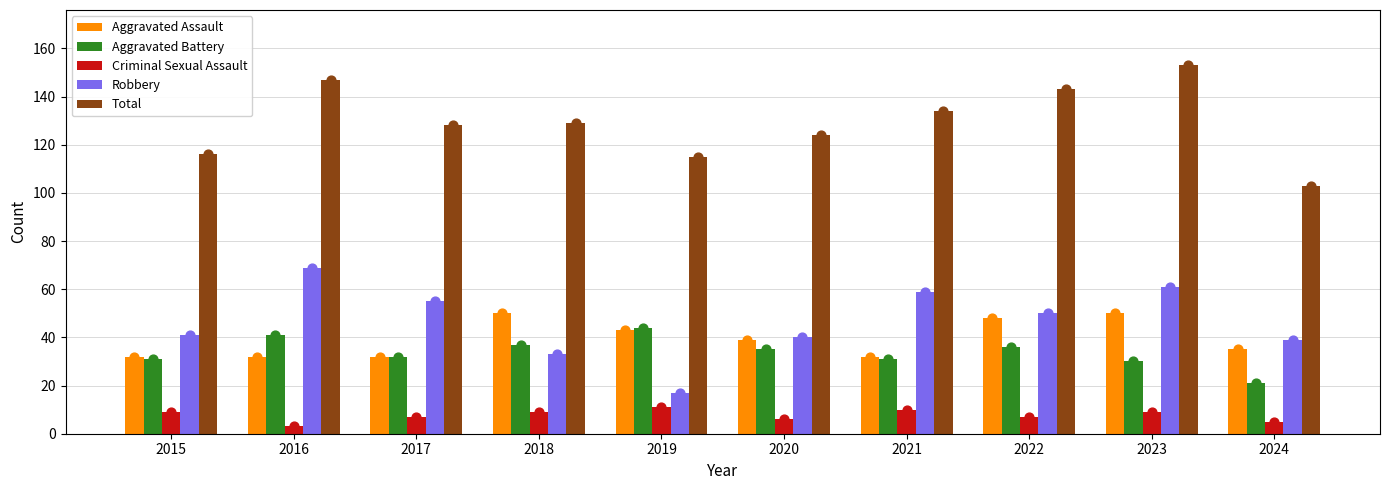

At which category is the sum across all series the highest?

2023